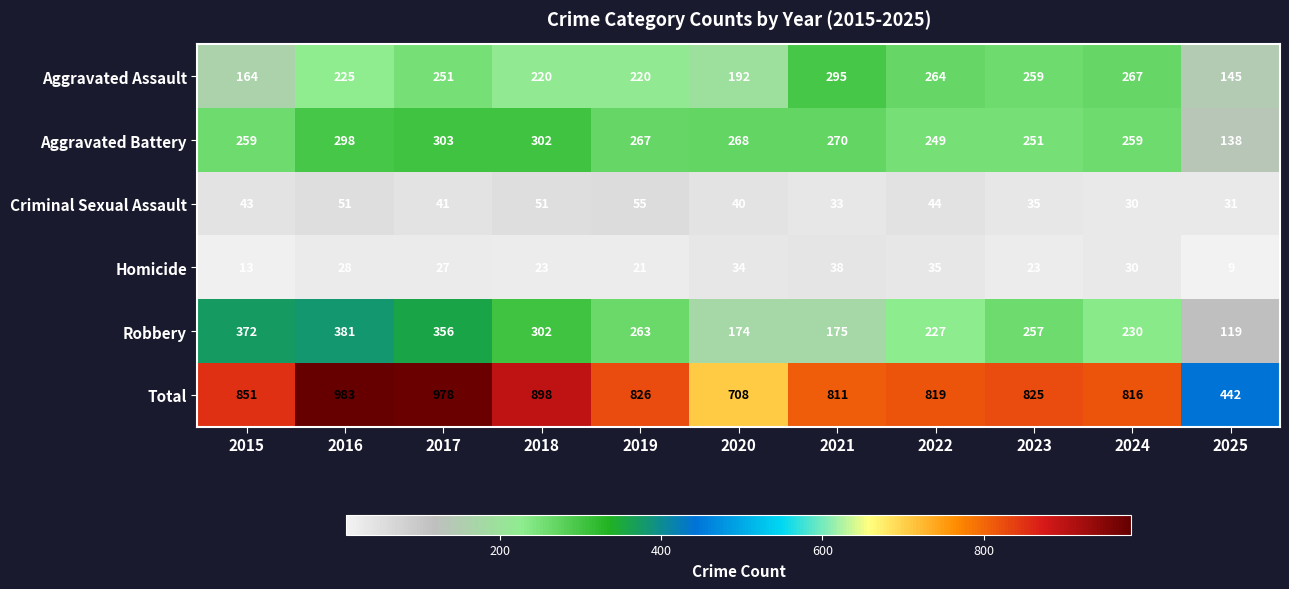

How many data points in Aggravated Battery are less than 267?

5